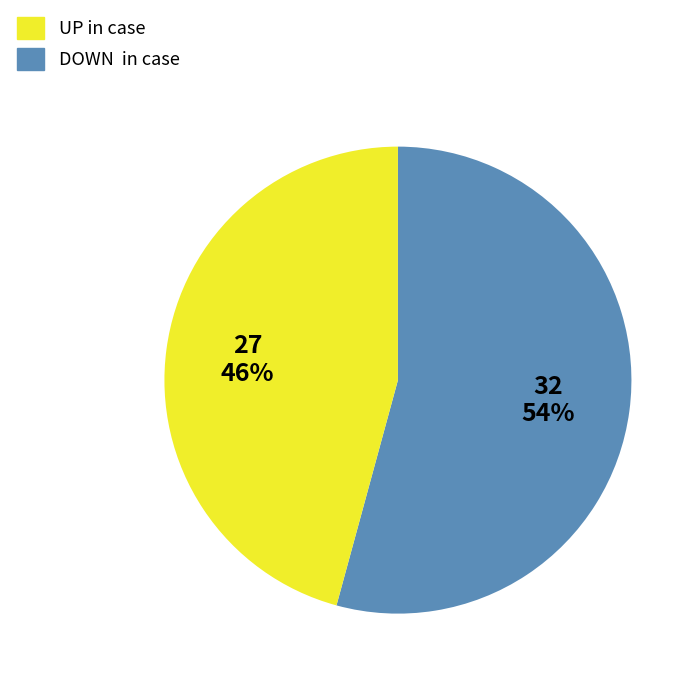

How many segments does this pie chart have?

2